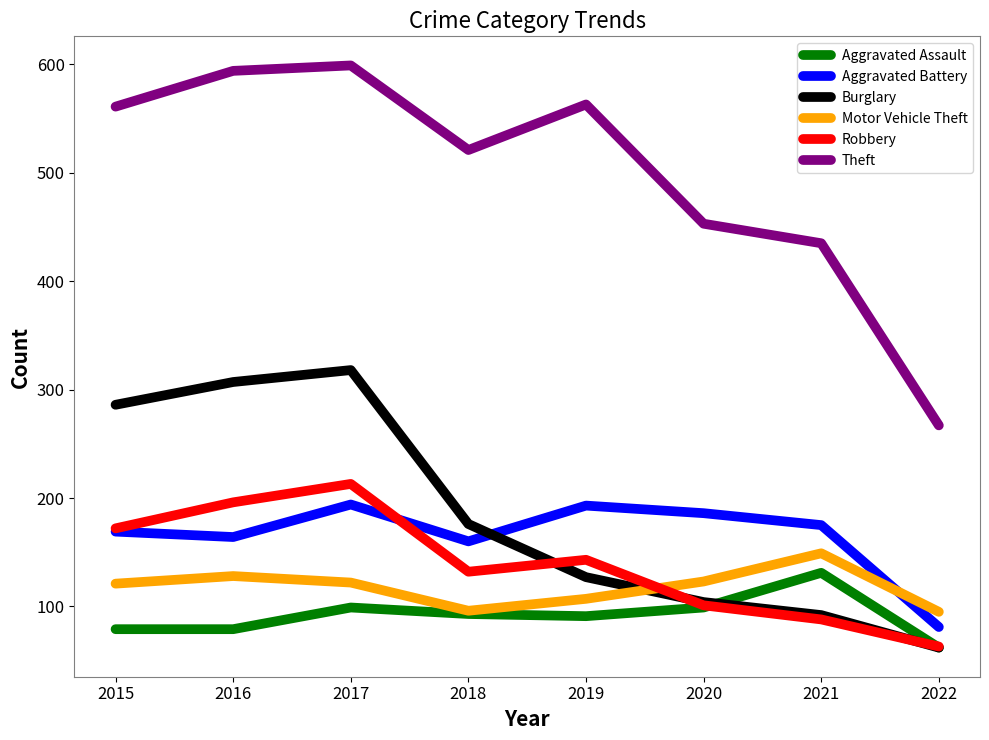

Which series has the largest range (max minus min)?

Theft